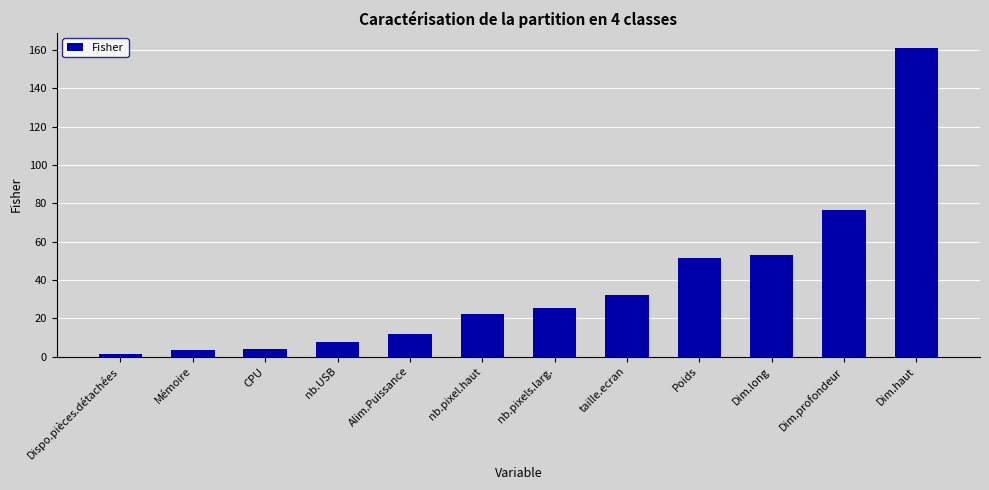

At which label is the value closest to 81?

Dim.profondeur